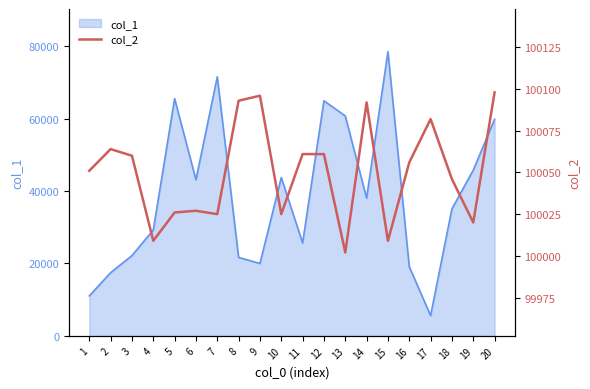

The value of col_1 at 11 is 25688. True or false?

True